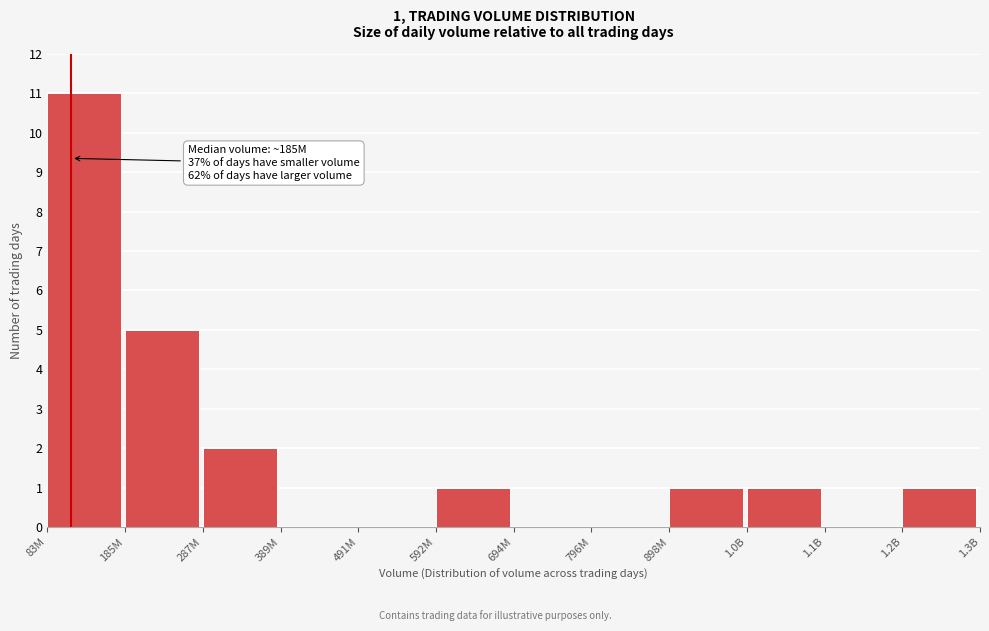

Reading left to right, what are all the values shown in this chart?

83M=11	185M=5	287M=2	389M=0	491M=0	592M=1	694M=0	796M=0	898M=1	1.0B=1	1.1B=0	1.2B=1